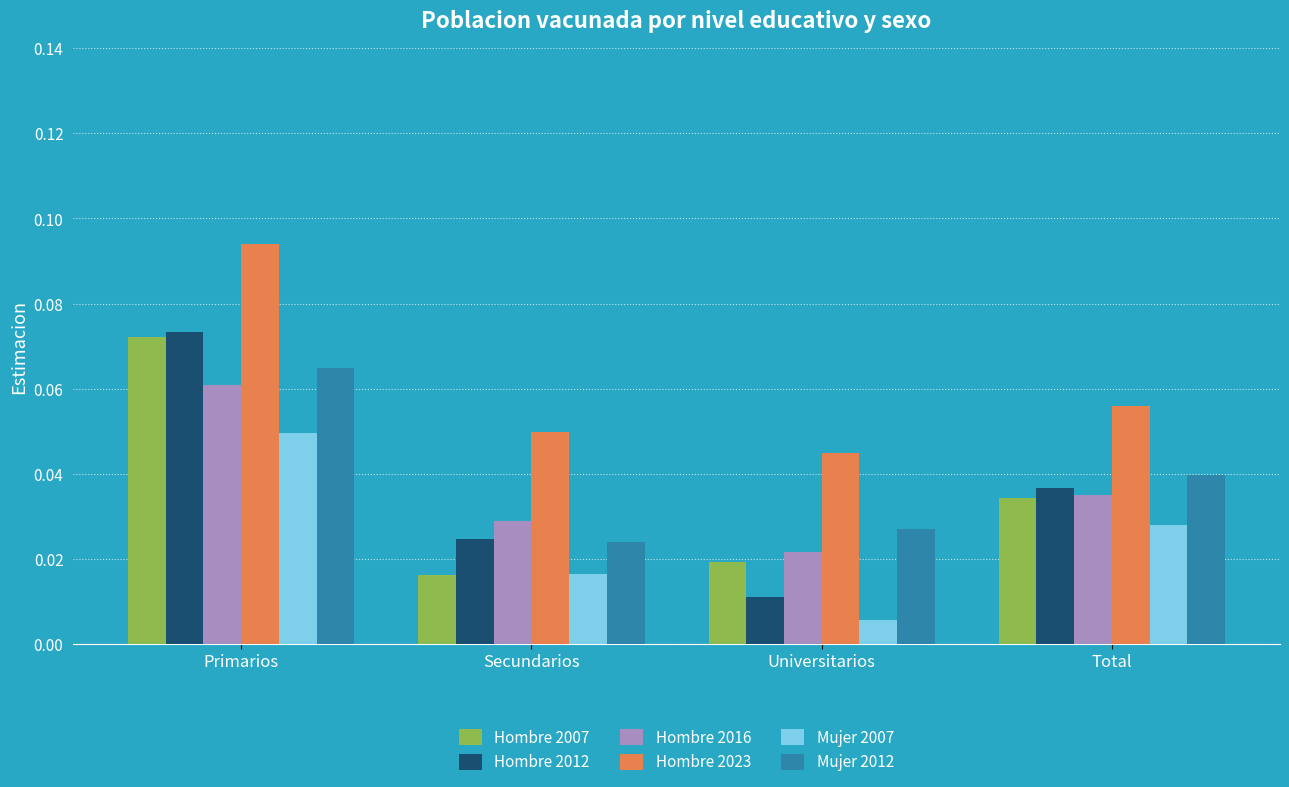

Is the value of Hombre 2007 at Total greater than the value of Mujer 2007 at Universitarios?

Yes